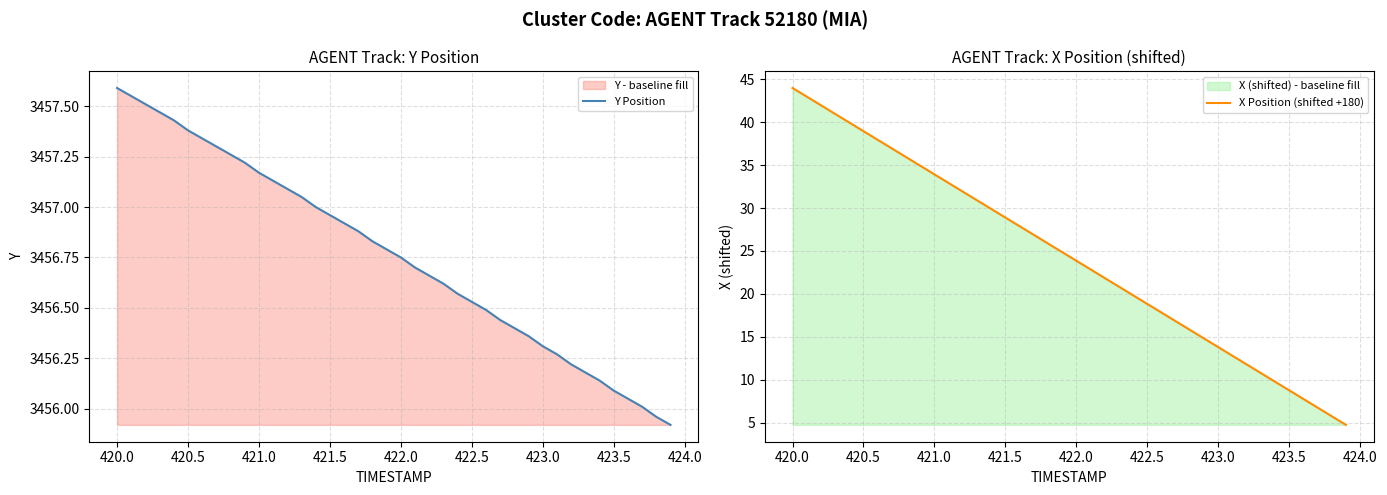

Reading right to left, what are all the values shown in this chart?

Y Position: 3455.9	3456.0	3456.0	3456.1	3456.1	3456.1	3456.2	3456.2	3456.3	3456.3	3456.4	3456.4	3456.4	3456.5	3456.5	3456.6	3456.6	3456.7	3456.7	3456.8	3456.8	3456.8	3456.9	3456.9	3457.0	3457.0	3457.1	3457.1	3457.1	3457.2	3457.2	3457.3	3457.3	3457.3	3457.4	3457.4	3457.5	3457.5	3457.6	3457.6
X Position (shifted +180): 4.8	5.8	6.8	7.8	8.8	9.8	10.8	11.8	12.8	13.8	14.8	15.8	16.8	17.8	18.8	19.8	20.8	21.8	22.9	23.9	24.9	25.9	26.9	27.9	28.9	29.9	30.9	31.9	32.9	33.9	34.9	35.9	36.9	37.9	38.9	39.9	41.0	42.0	43.0	44.0